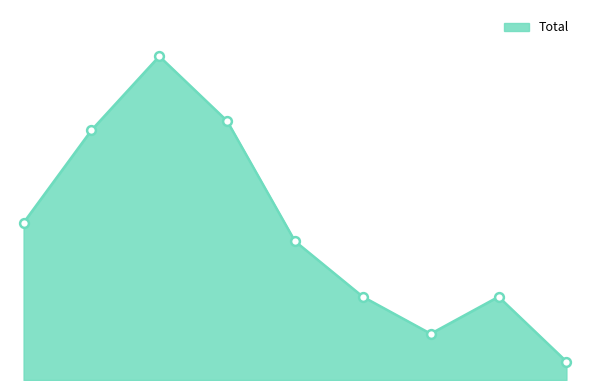

Does the chart have visible grid lines?

No